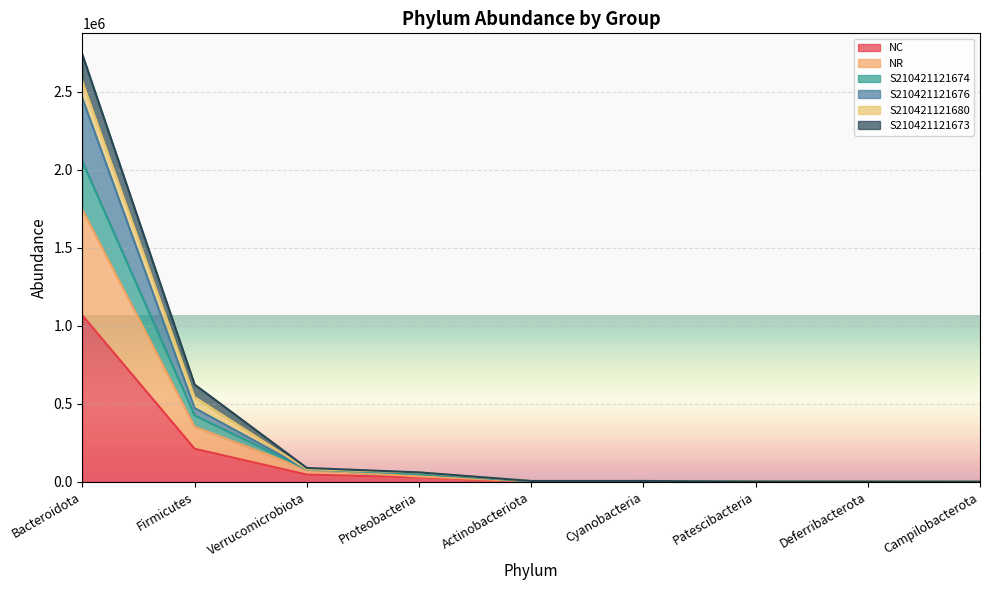

What is the label of the 4th point from the left?

Proteobacteria